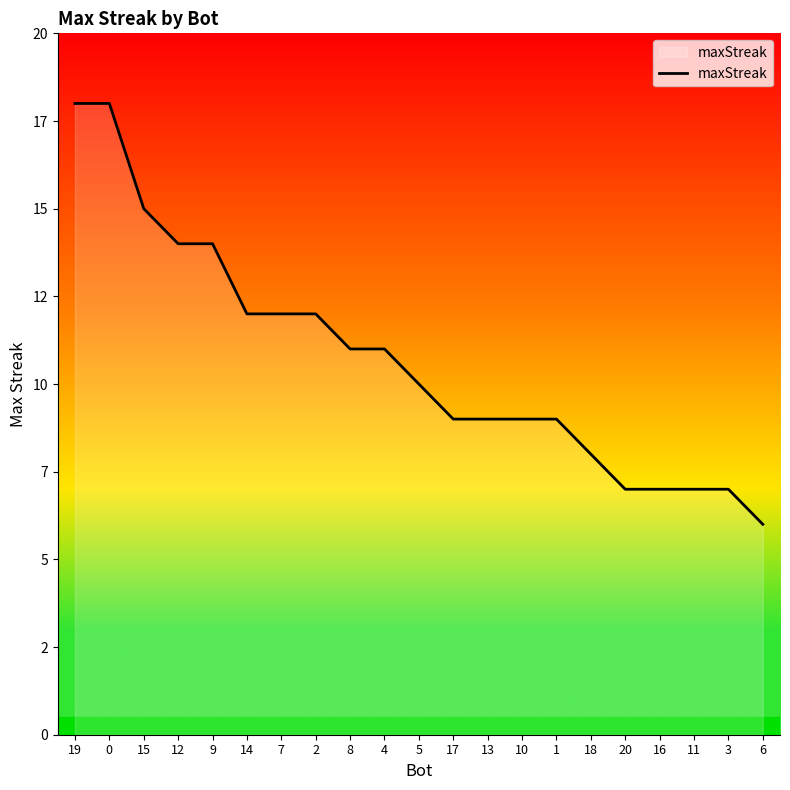

True or false: the data shows 12 at 7.

True